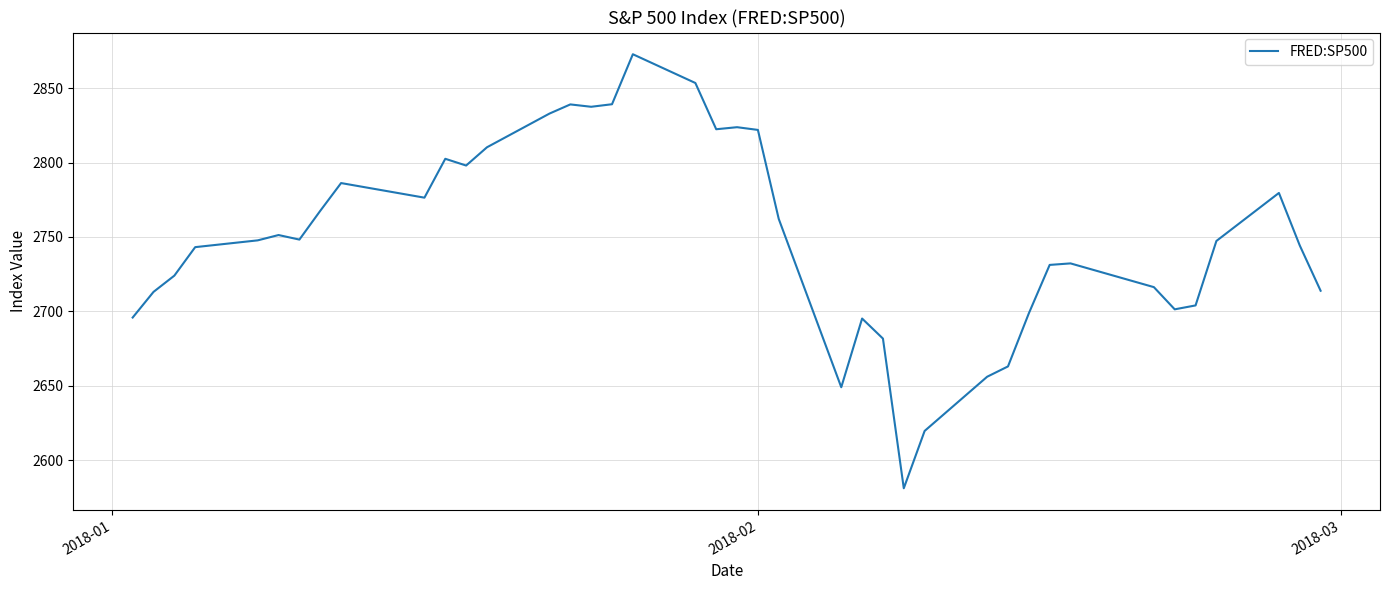

What is the greatest value displayed?

2872.9